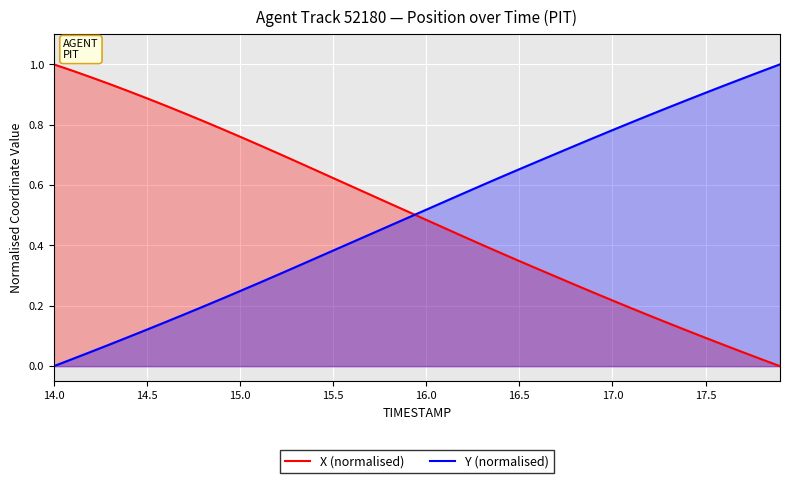

How many lines are shown in the chart?

2